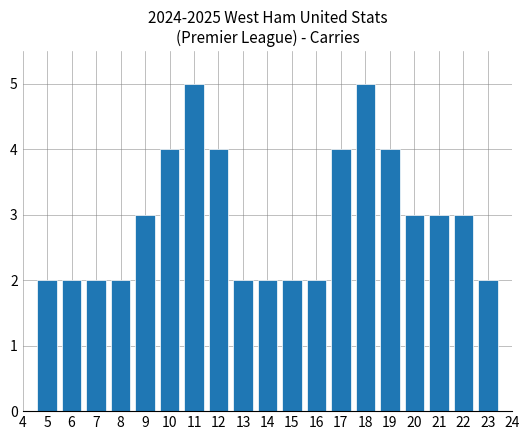

True or false: the data shows 3 at 8.

False